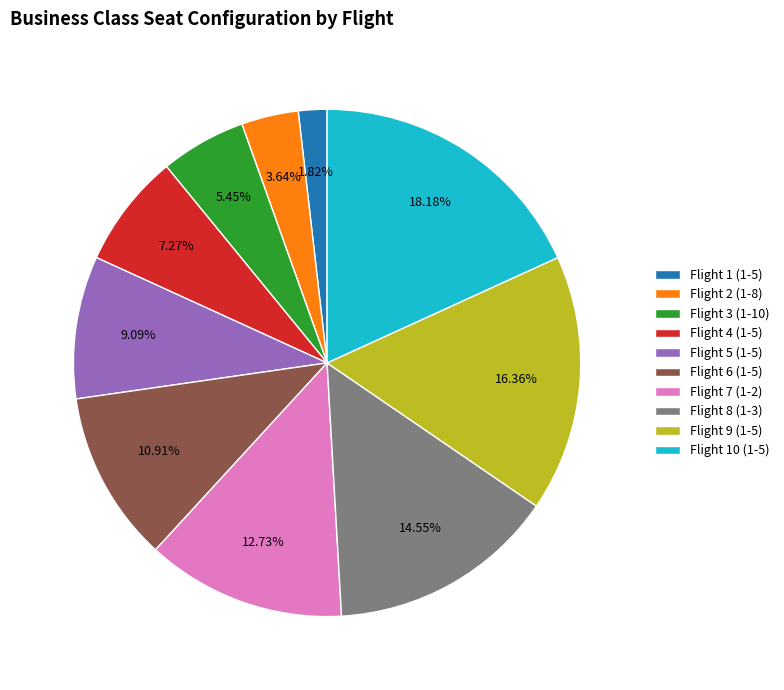

Is there a majority slice in this chart?

No